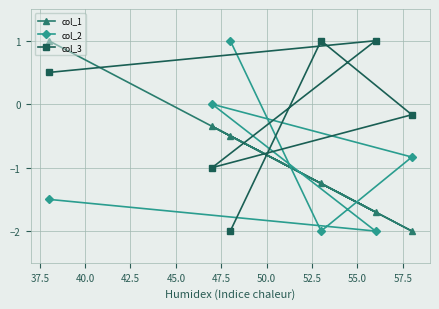

How many col_3 values are between -1 and 1?

5